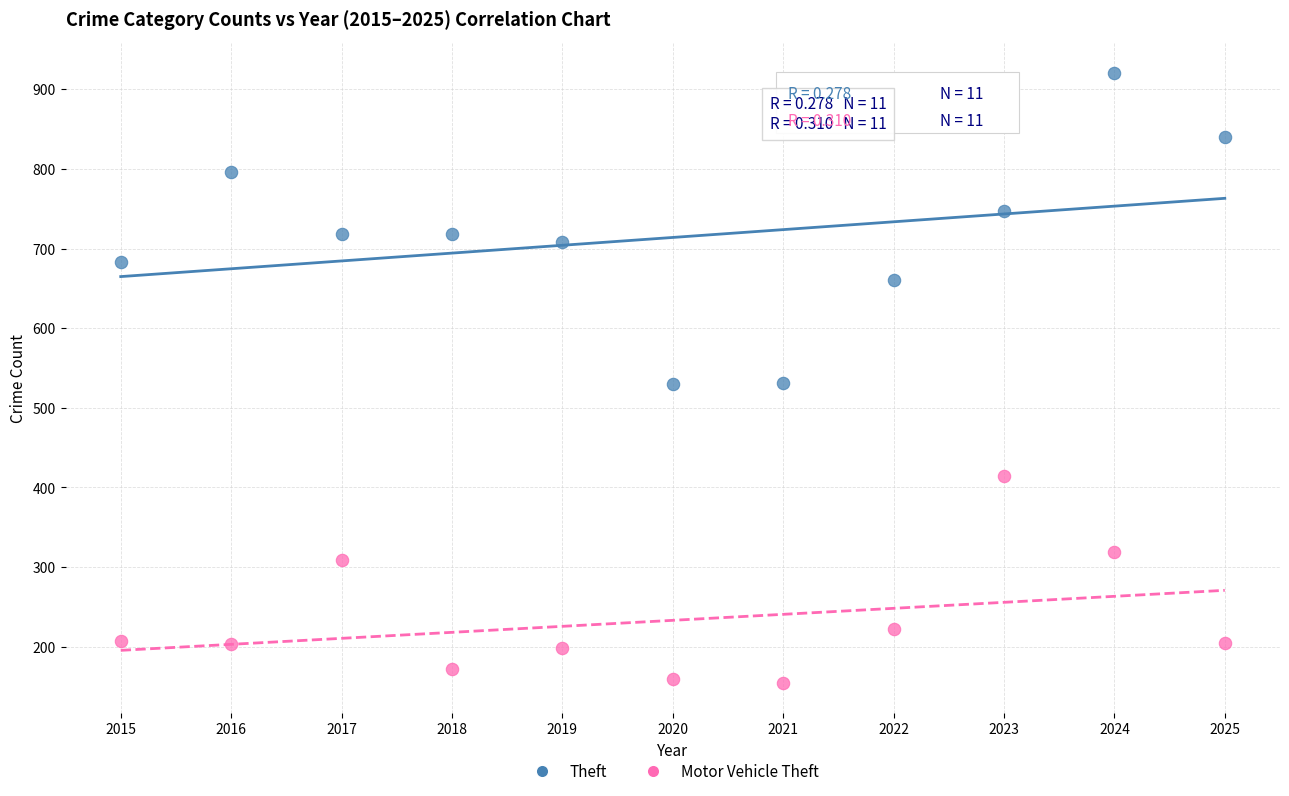

Across all data points, what is the range of X values (max minus min)?

10